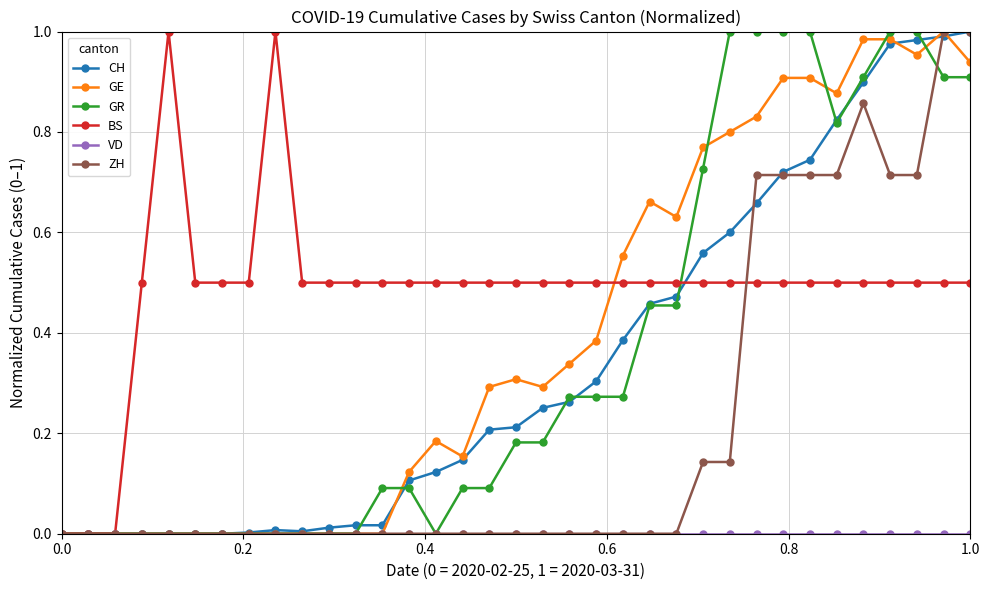

Which series has the largest total across all categories?

BS